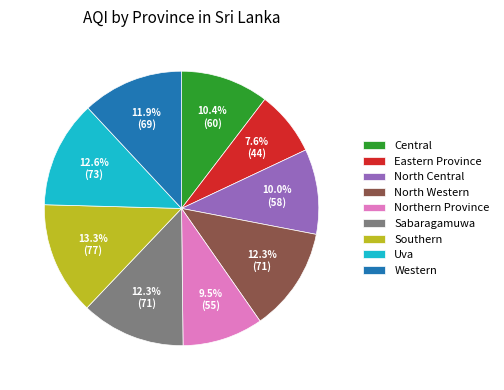

To the nearest percent, what portion does Southern represent?

13%